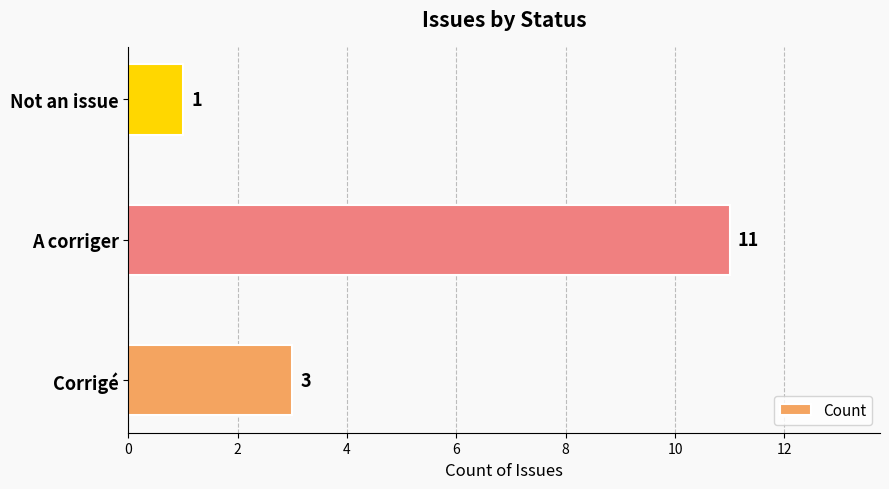

Approximately how many times larger is the value at A corriger compared to Not an issue?

11.0